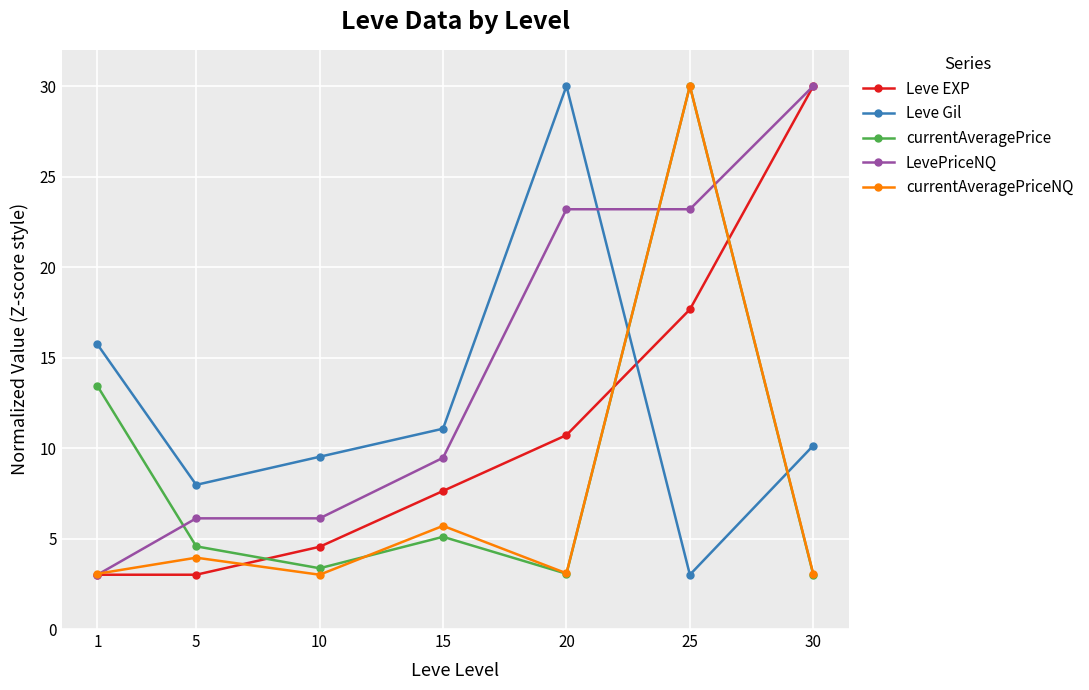

At which category is the sum across all series the highest?

25